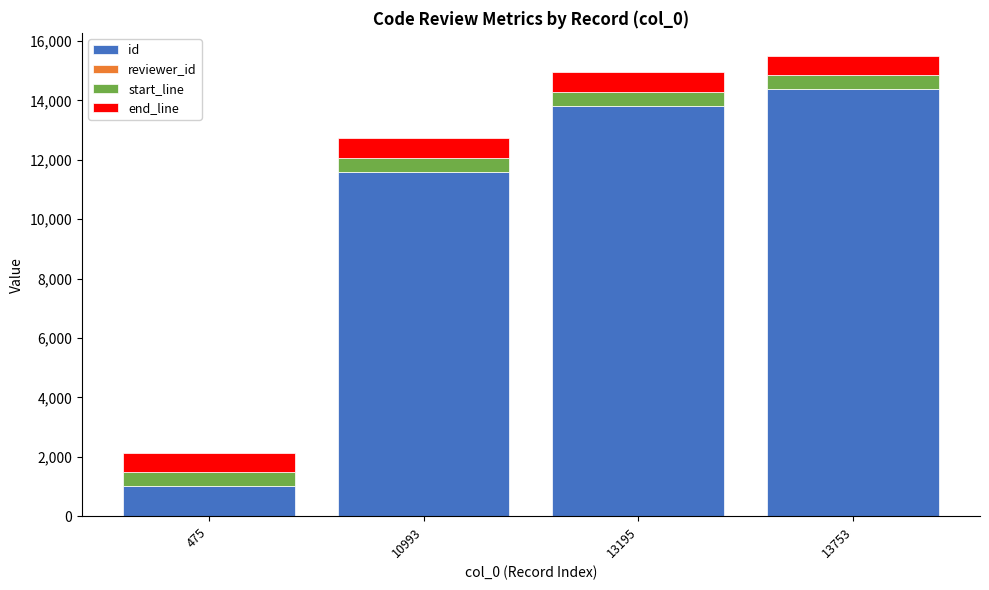

Is it true that id equals 14367 at 13753?

True